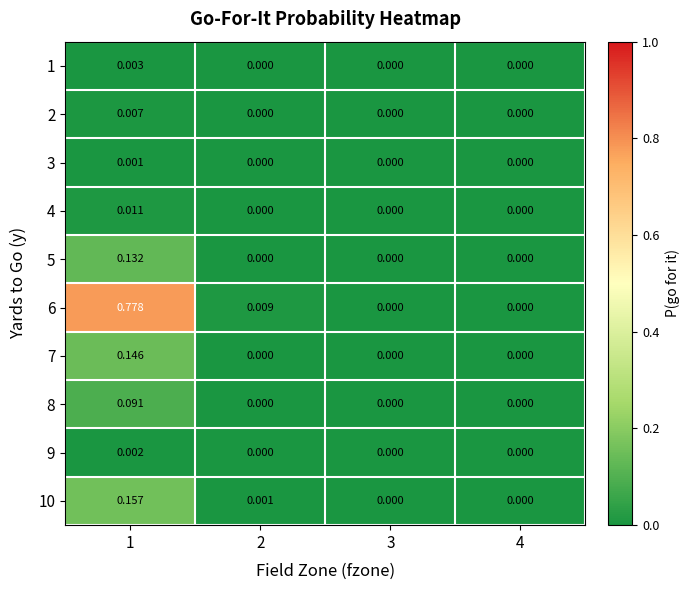

Is the value of 9 at 2 greater than the value of 8 at 1?

No